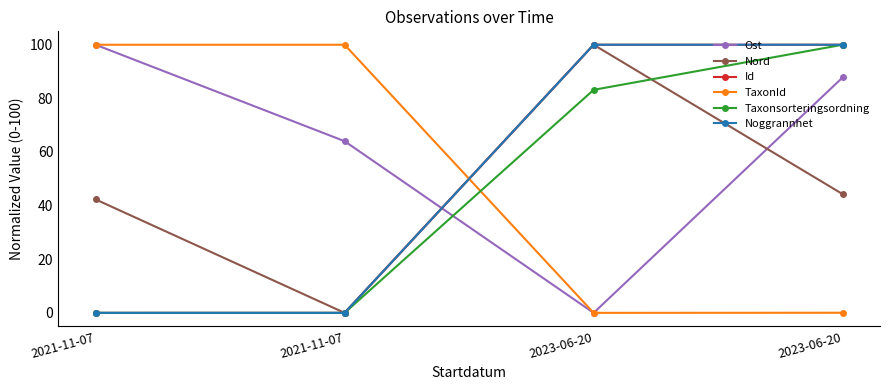

How many values in the TaxonId series are below 100?

2